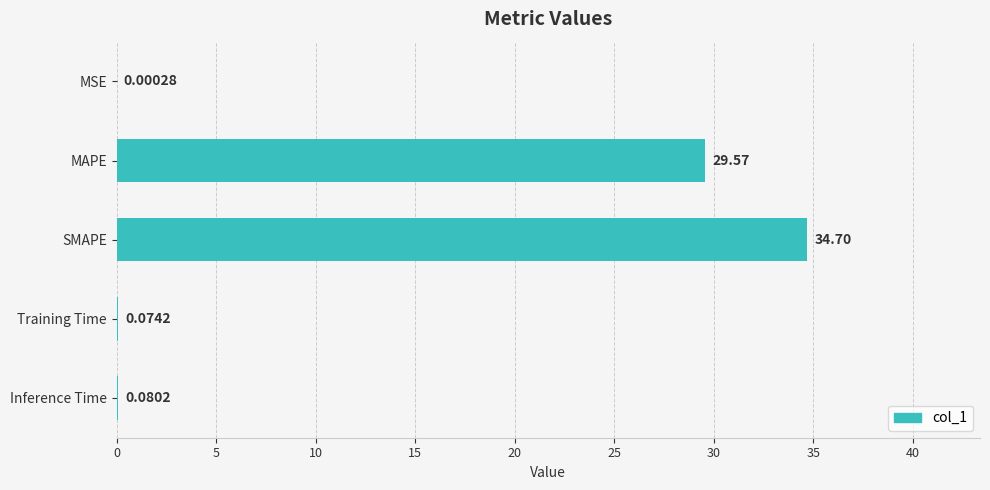

What is the change in value from MAPE to SMAPE?

+5.1